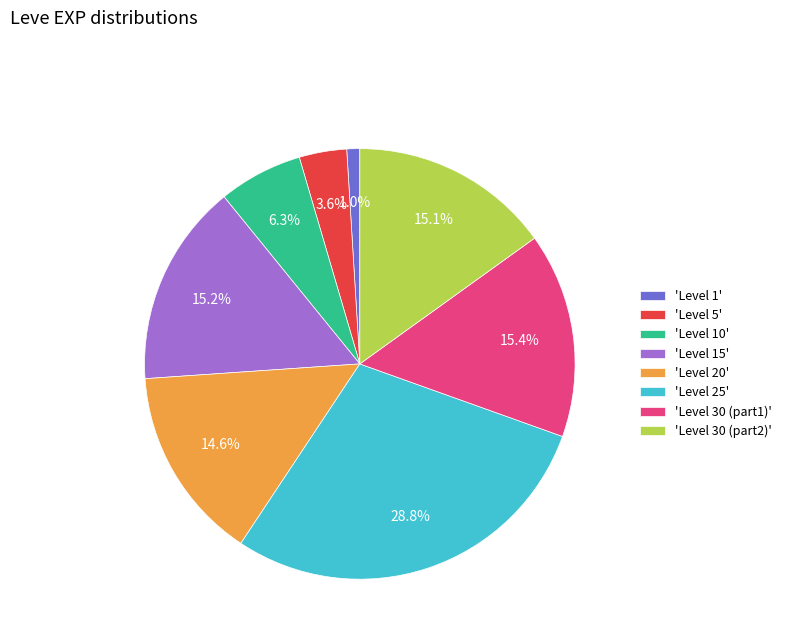

Is there a majority slice in this chart?

No